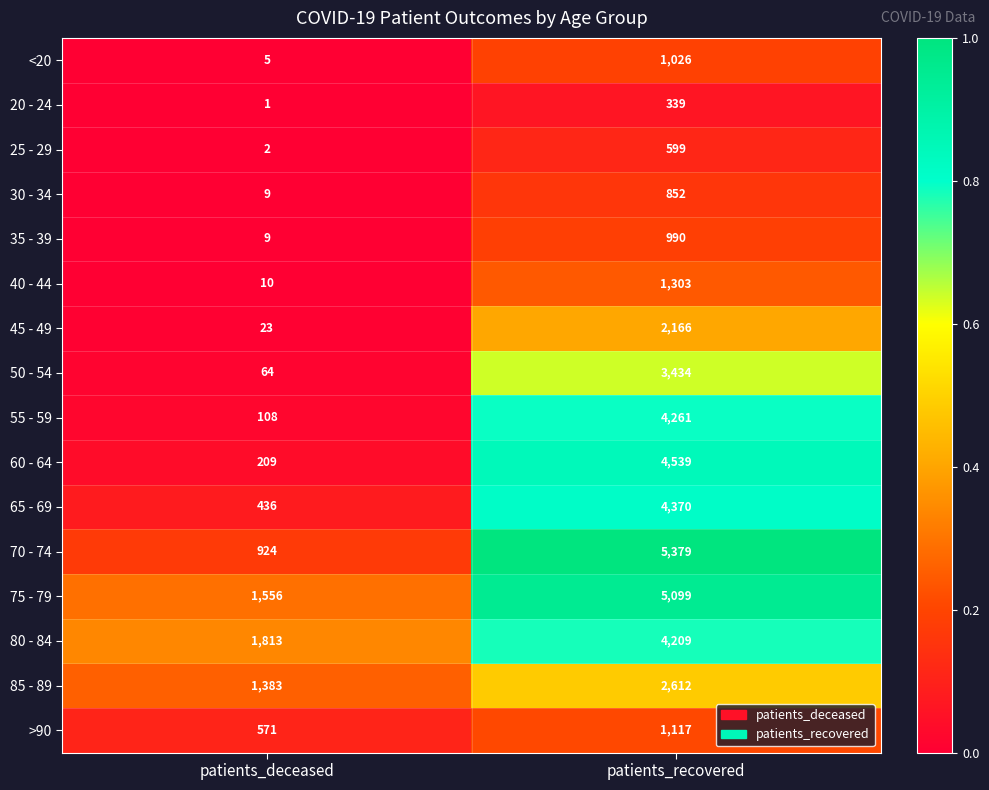

The >90 series shows 1117 at patients_recovered. True or false?

True